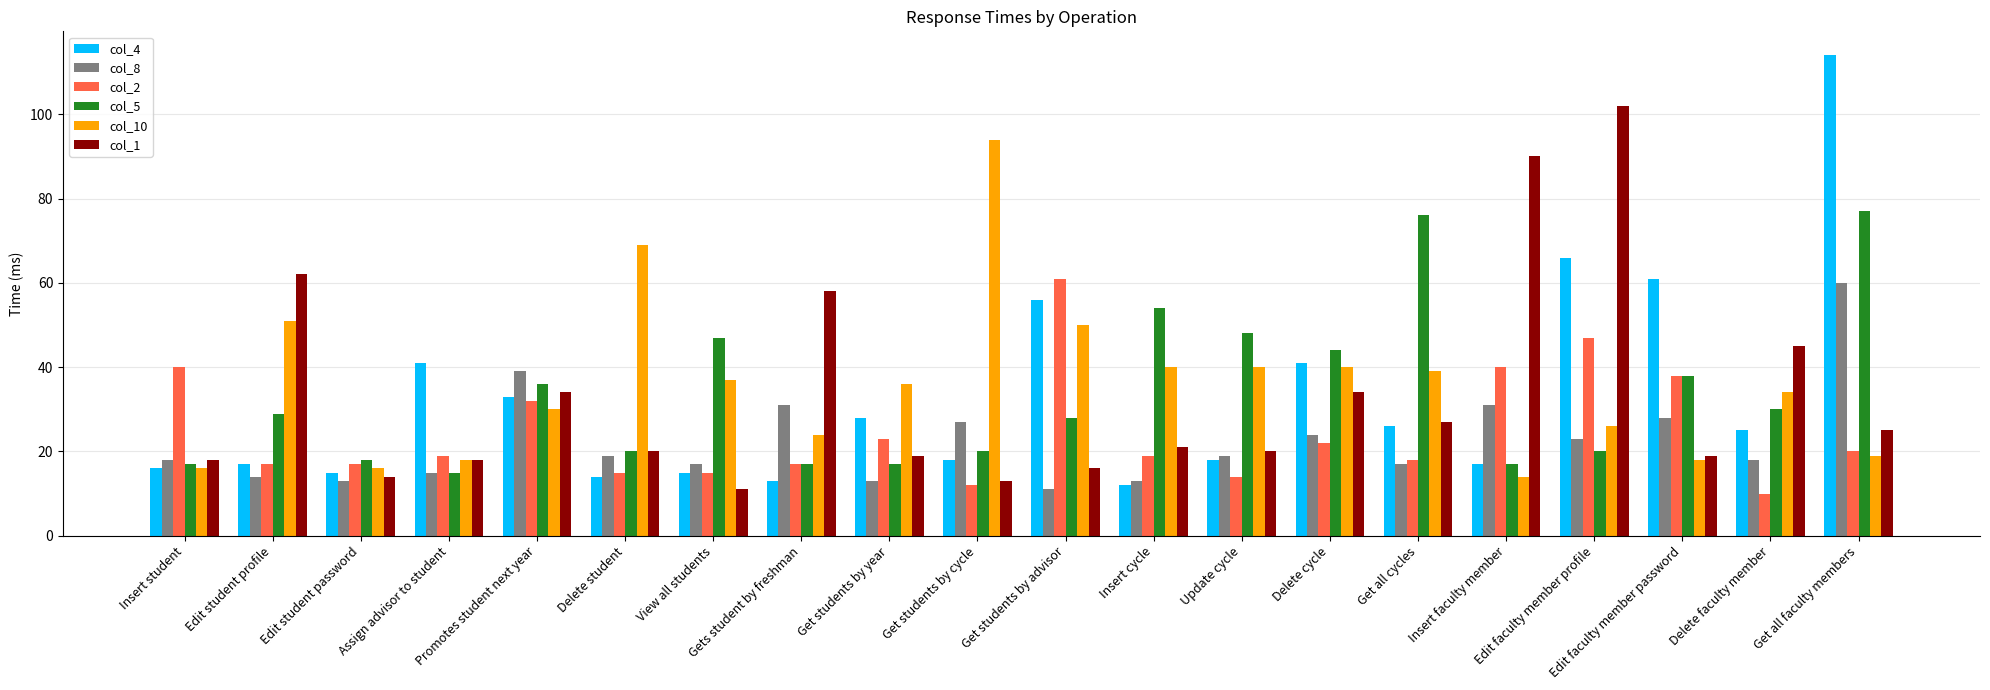

What is the difference between the maximum and minimum values in the col_5 series?

62